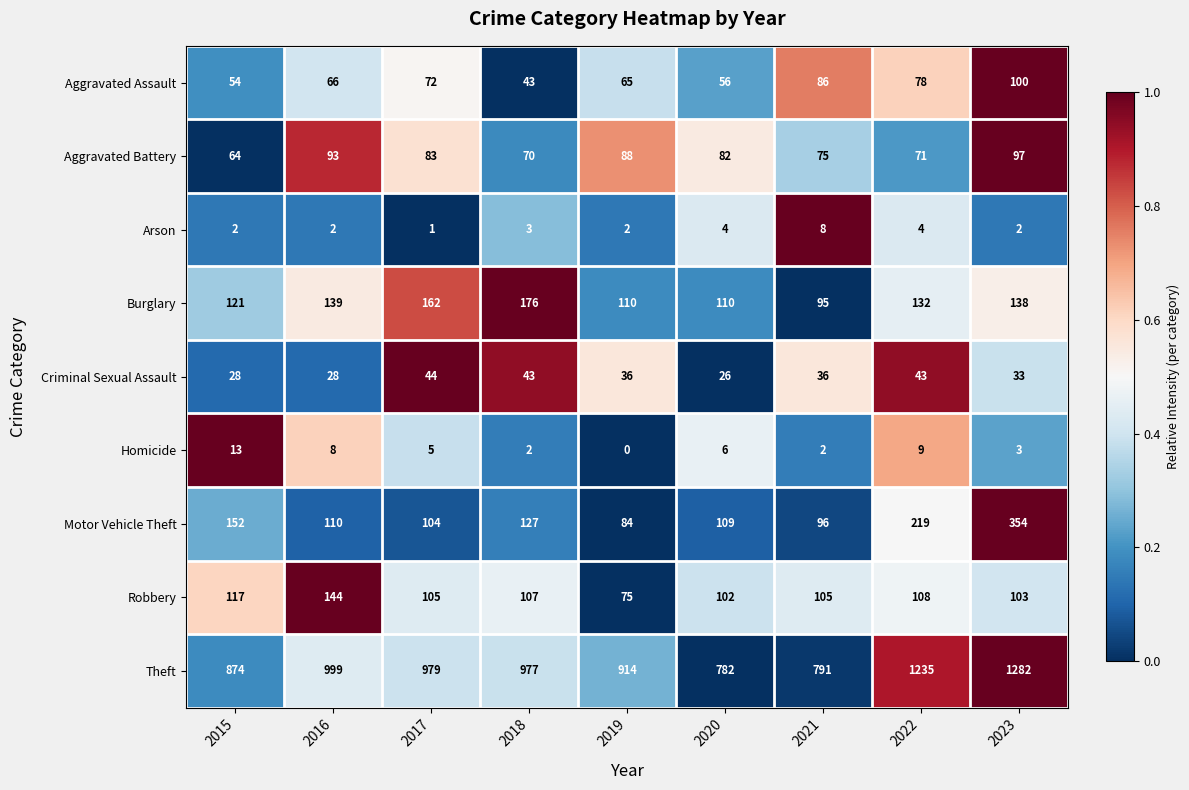

At which category does the chart reach its peak across all series?

2023